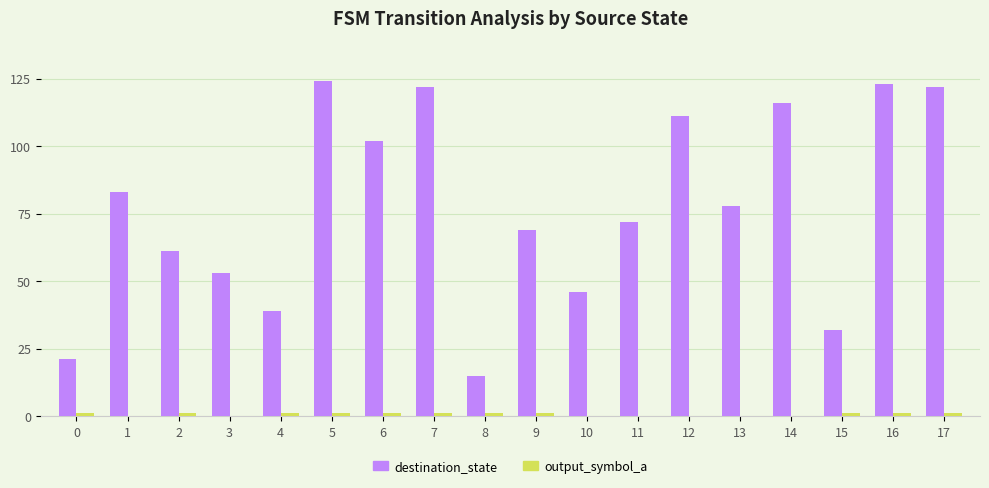

What is the greatest value displayed?

124